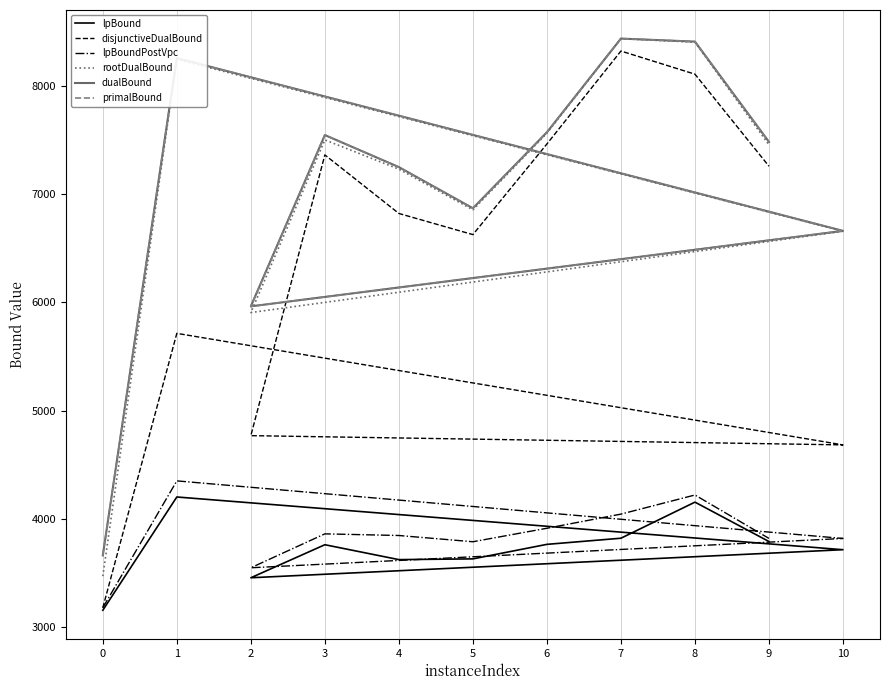

Between 3 and 6, which series saw the biggest shift?

disjunctiveDualBound